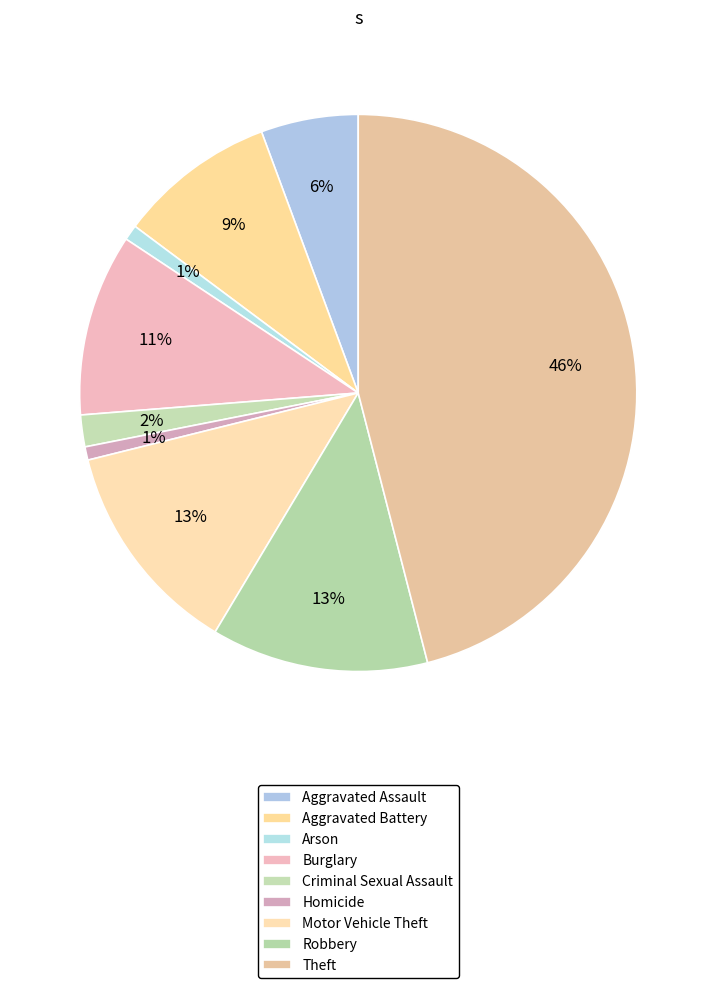

How many slices are in this pie chart?

9